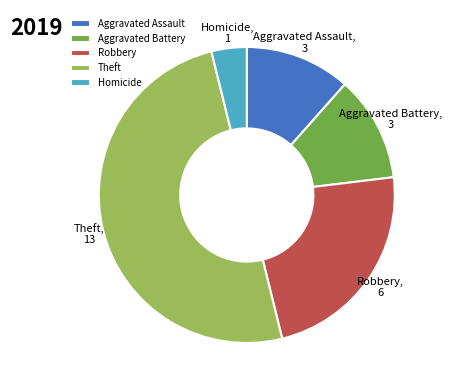

How many slices are in this pie chart?

5